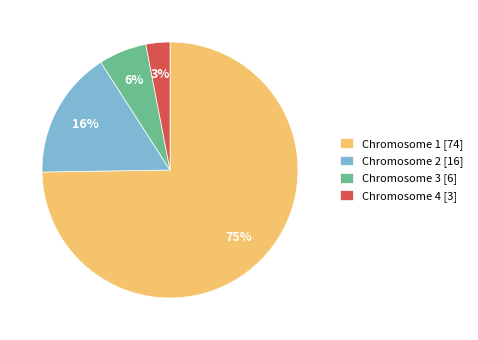

Between Chromosome 4 [3] and Chromosome 1 [74], which is larger?

Chromosome 1 [74]